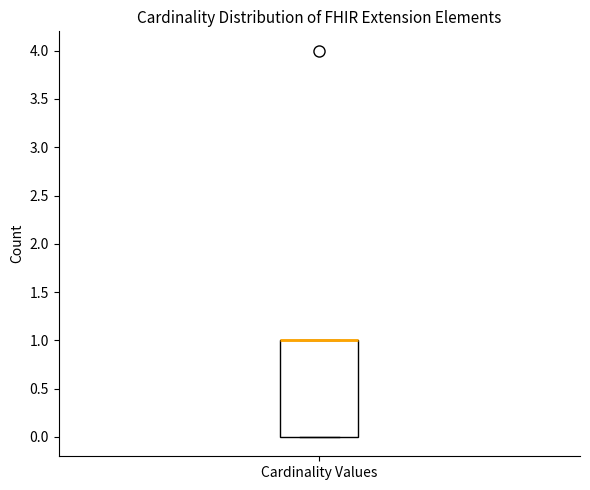

Transcribe this box plot: give where the median line is, the range the box spans, and where the two whiskers end, as read against the y-axis. The values are not printed on the chart, so give them approximately, as read against the axis.

median 1 (drawn on the box's upper edge), box 0 to 1, whiskers 0 to 1